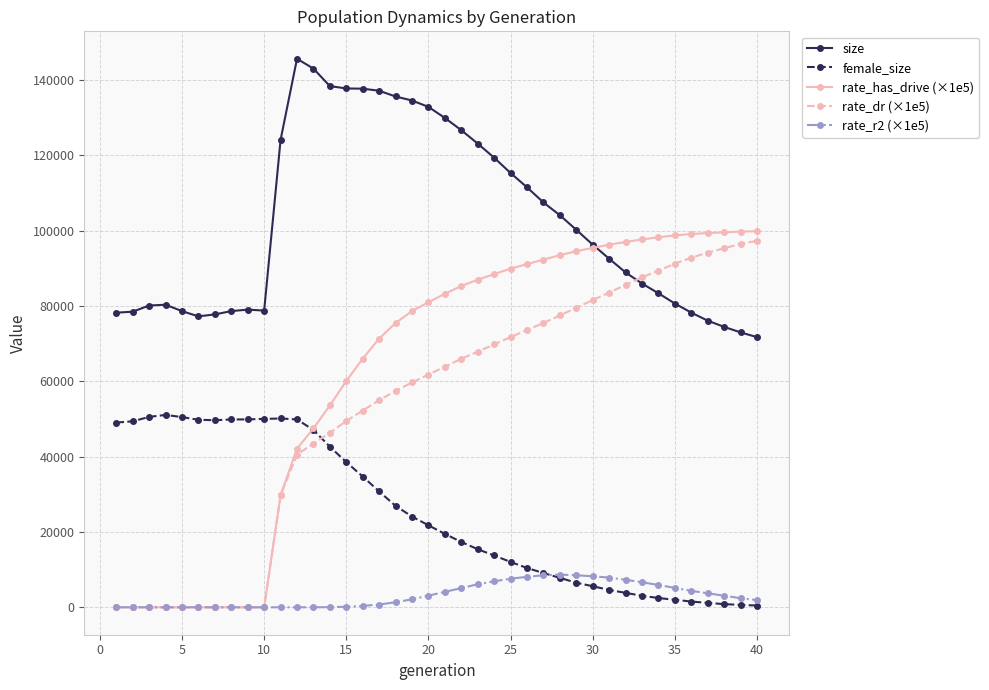

What is the lowest value of the size series?

71710.0